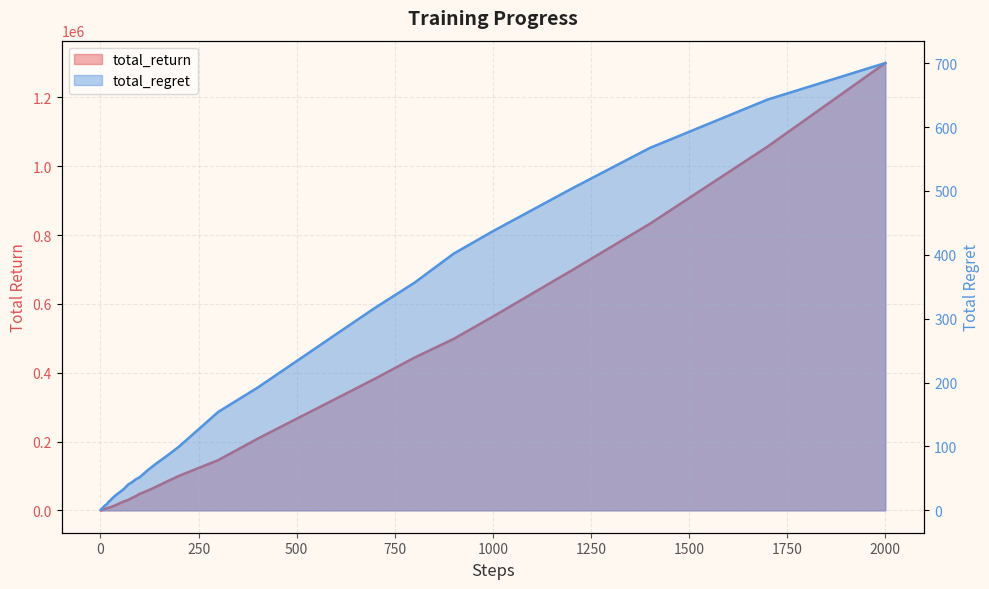

True or false: total_regret has more than 1 interior local peaks.

False